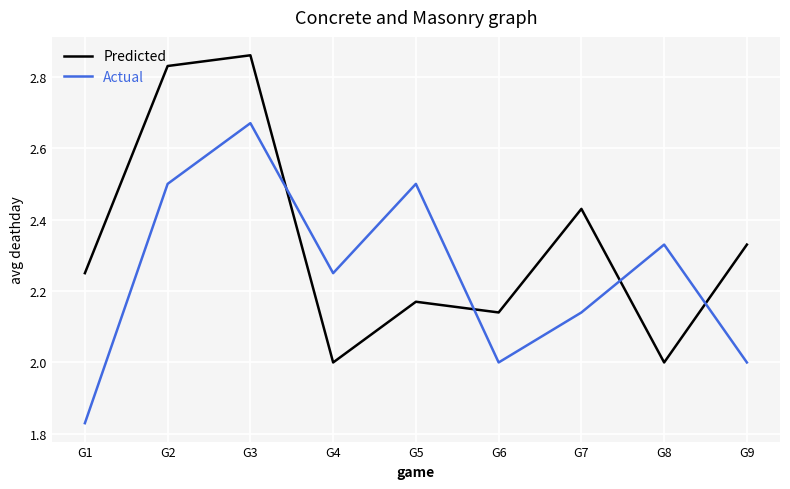

What is the difference between the highest and lowest values at G5?

0.3